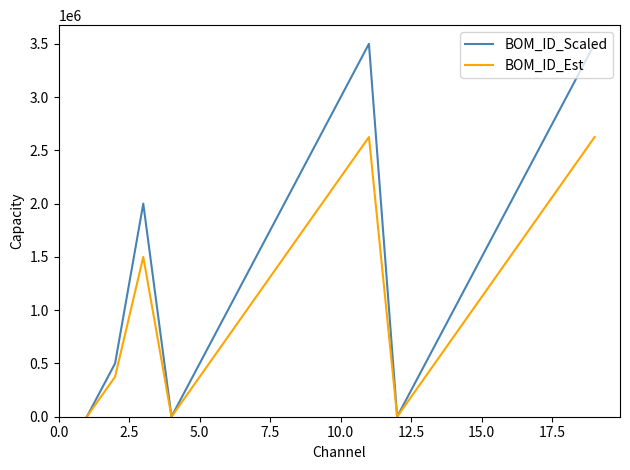

Rank the series by their maximum value, from lowest to highest.

BOM_ID_Est, BOM_ID_Scaled